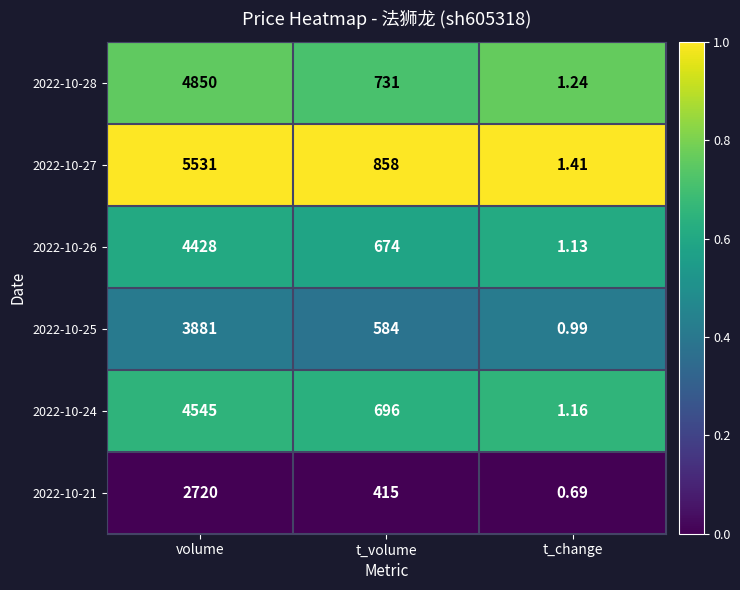

How many series are shown in this chart?

6